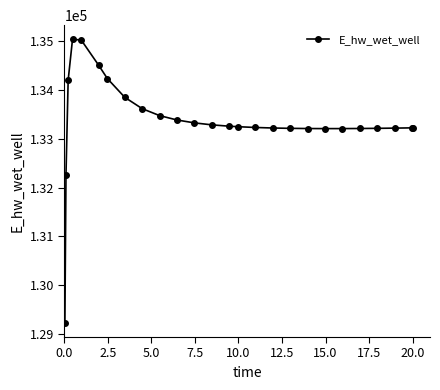

What is the maximum value shown in the chart?

135040.6